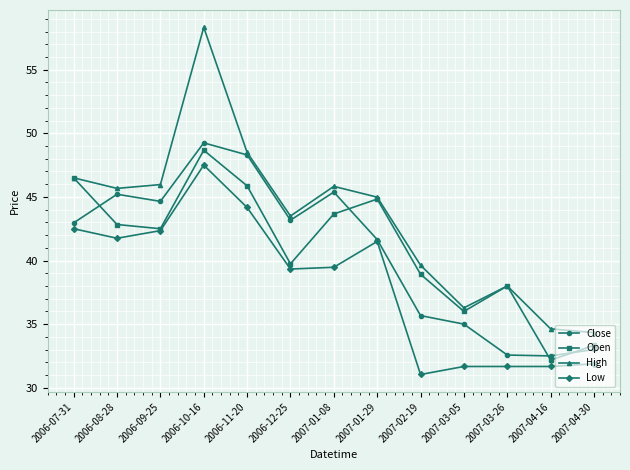

Where do Close and Open first cross each other?

2006-07-31 and 2006-08-28